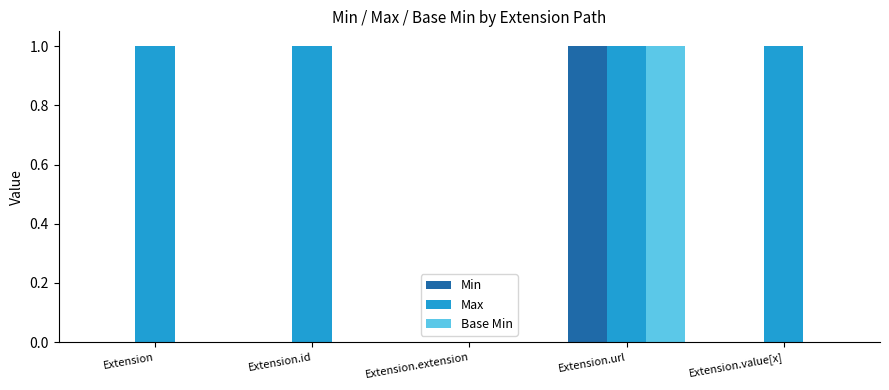

The value of Min at Extension.extension is 0. True or false?

True